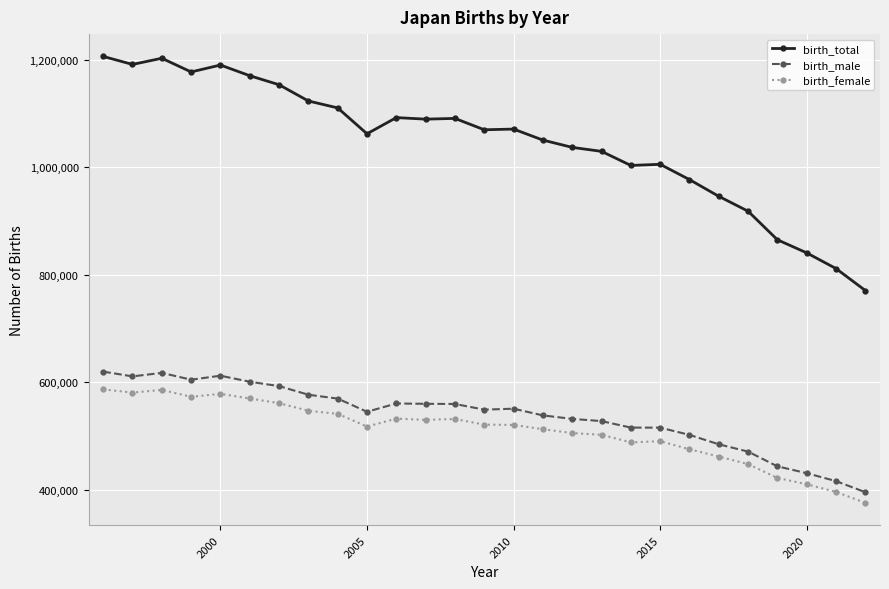

At how many categories does at least one series exceed 989916?

20